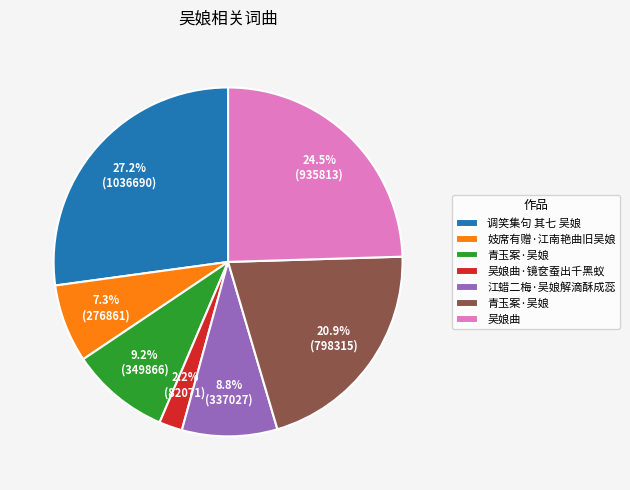

To the nearest percent, what is the average slice percentage?

14%